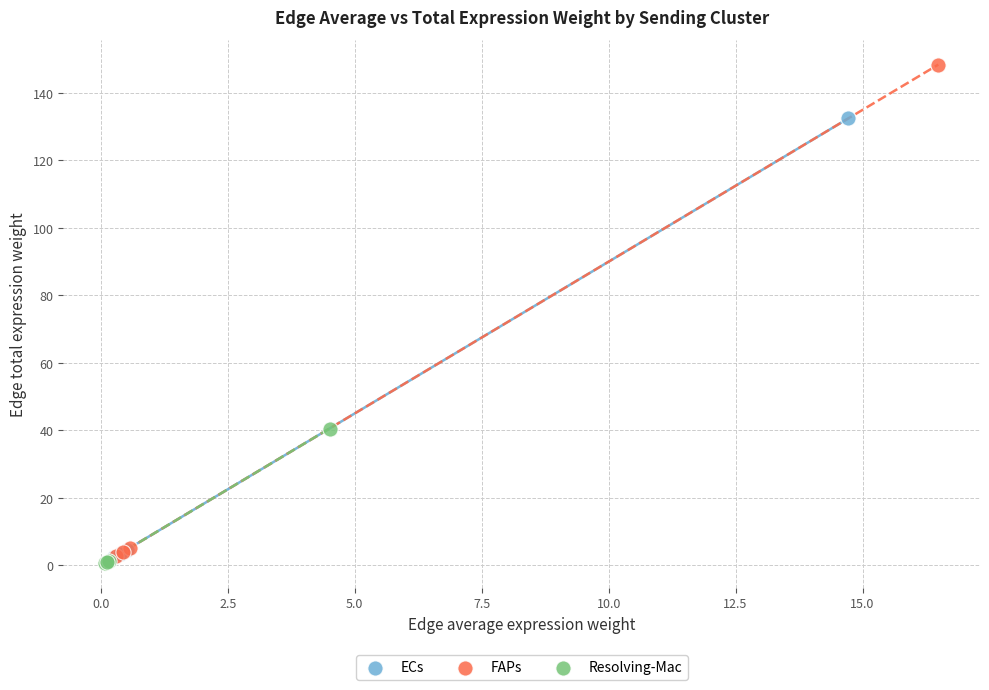

Which series has the widest spread of Y values?

FAPs